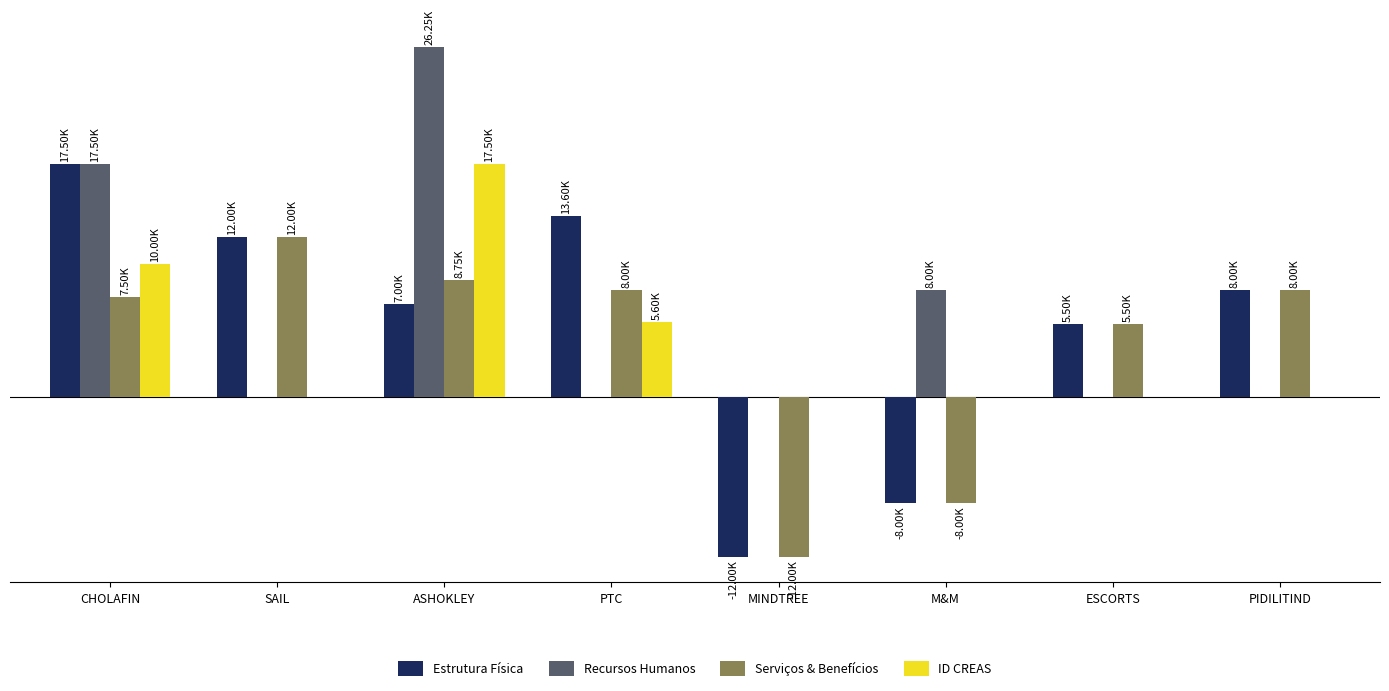

The Estrutura Física series shows -8000 at M&M. True or false?

True